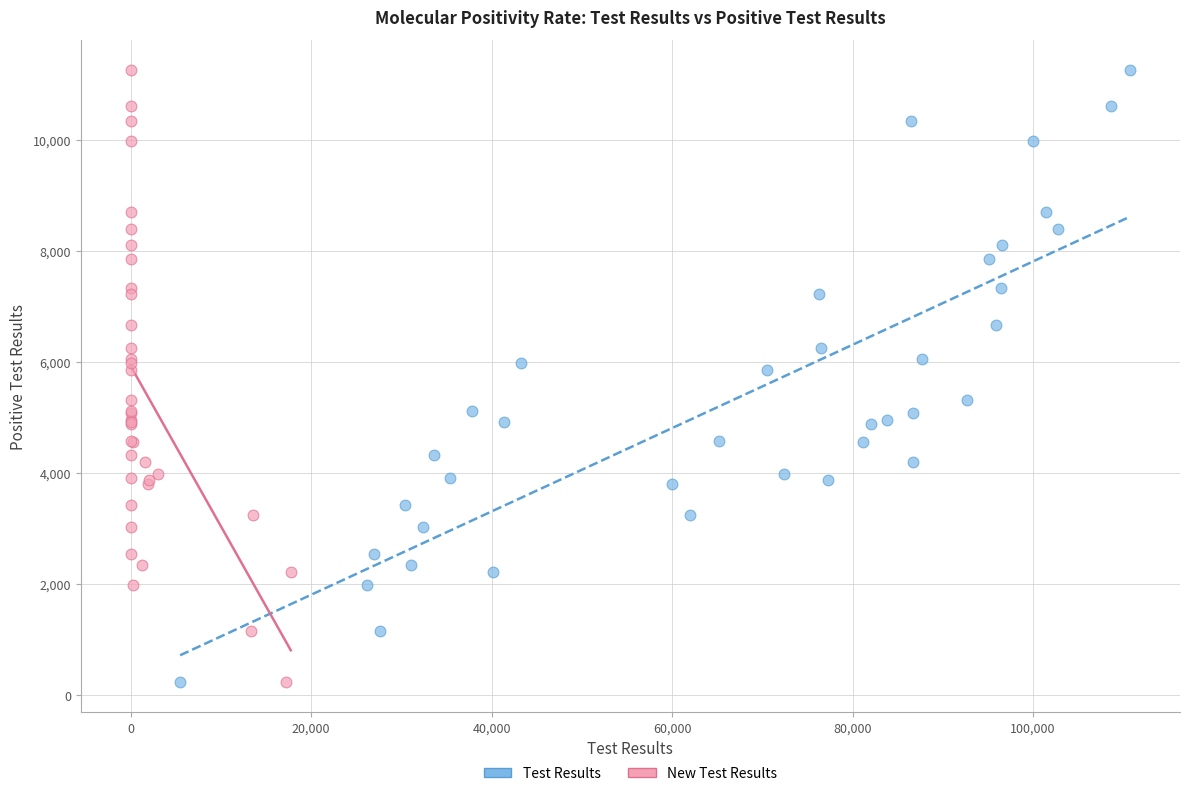

What are all the series names shown in the legend?

Test Results, New Test Results